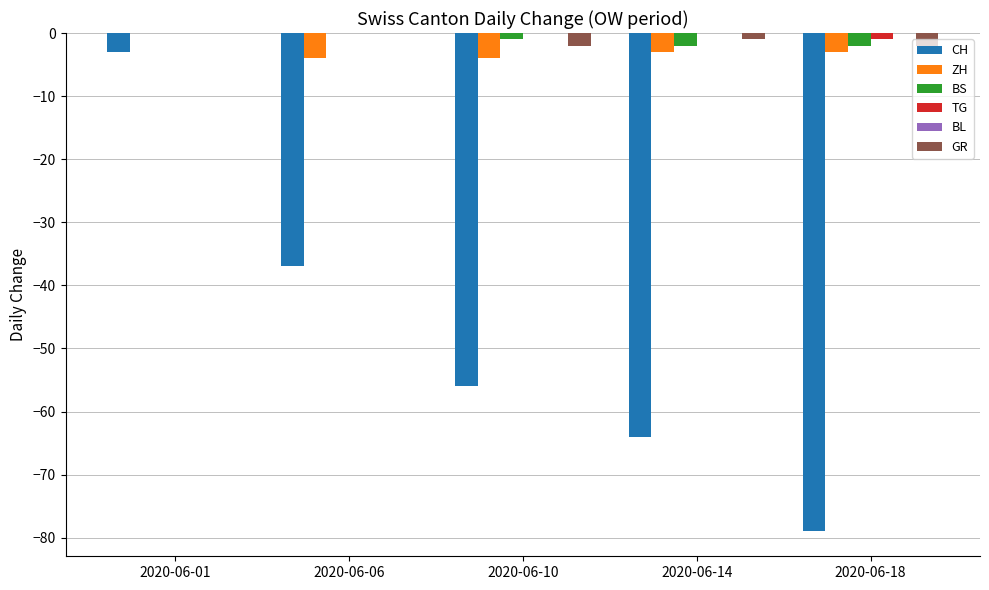

Reading left to right, extract all data points from this chart.

CH: 2020-06-01=-3	2020-06-06=-37	2020-06-10=-56	2020-06-14=-64	2020-06-18=-79
ZH: 2020-06-01=0	2020-06-06=-4	2020-06-10=-4	2020-06-14=-3	2020-06-18=-3
BS: 2020-06-01=0	2020-06-06=0	2020-06-10=-1	2020-06-14=-2	2020-06-18=-2
TG: 2020-06-01=0	2020-06-06=0	2020-06-10=0	2020-06-14=0	2020-06-18=-1
GR: 2020-06-01=0	2020-06-06=0	2020-06-10=-2	2020-06-14=-1	2020-06-18=-2